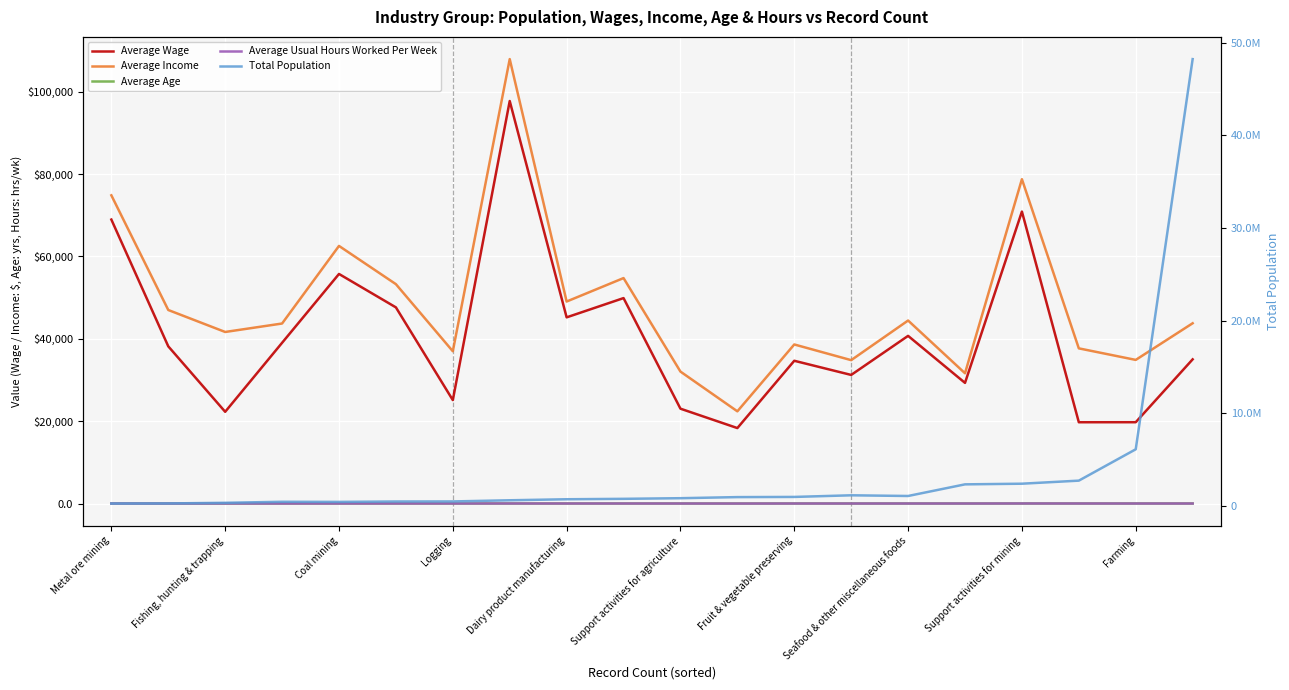

At which category is the sum across all series the highest?

19